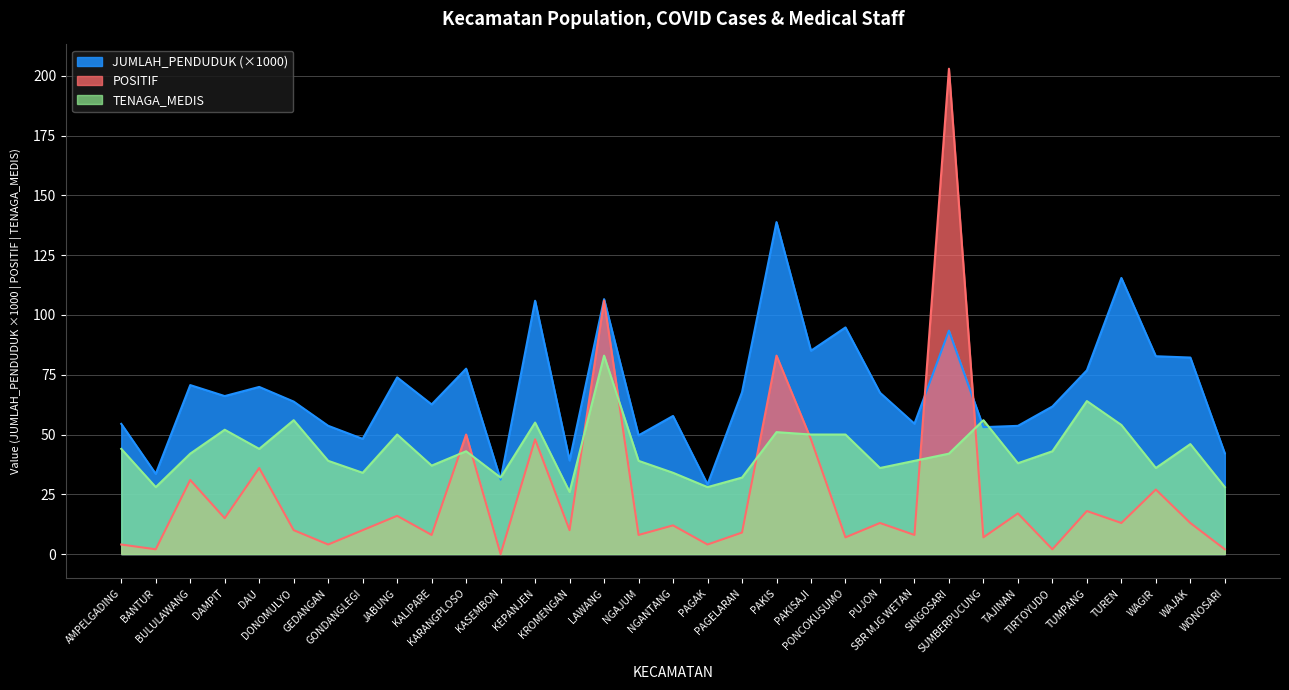

Which has a higher value, KASEMBON or PONCOKUSUMO?

PONCOKUSUMO